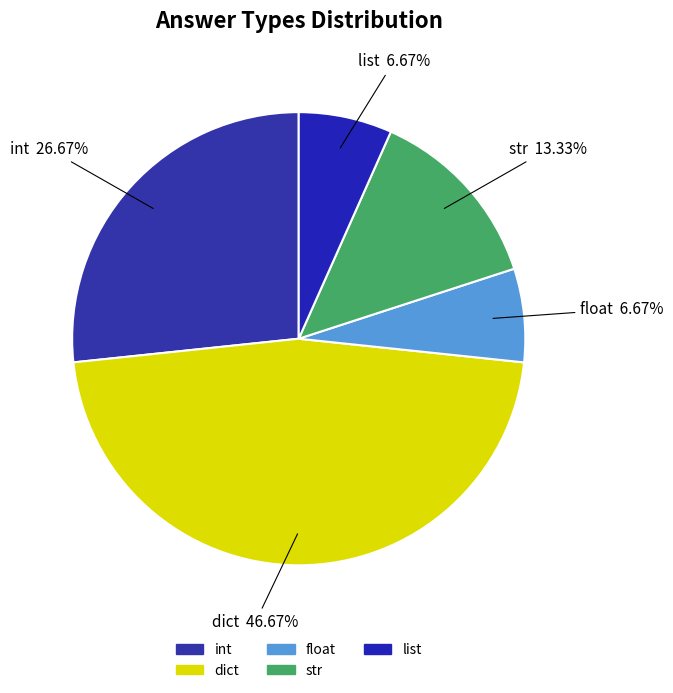

Which category has the biggest portion of the pie?

dict